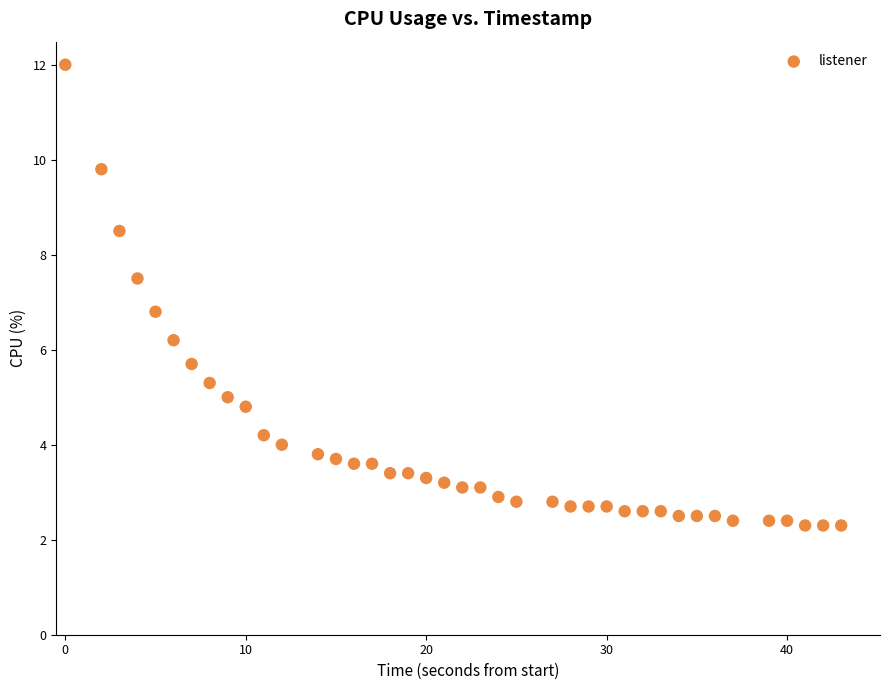

What Y value in the scatter plot is closest to 7?

6.8